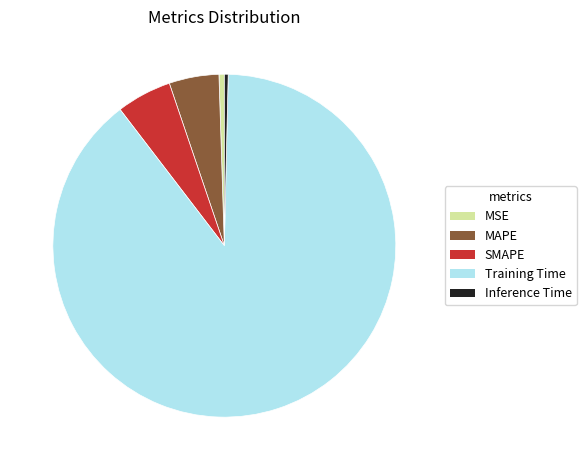

Is Training Time the majority of the pie?

Yes